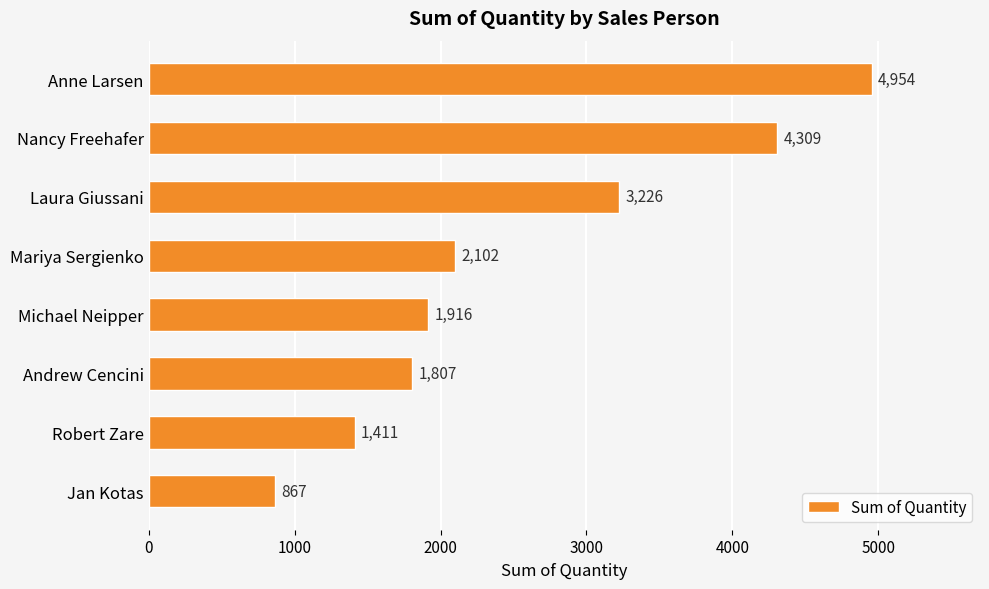

Count the number of data series in this chart.

1